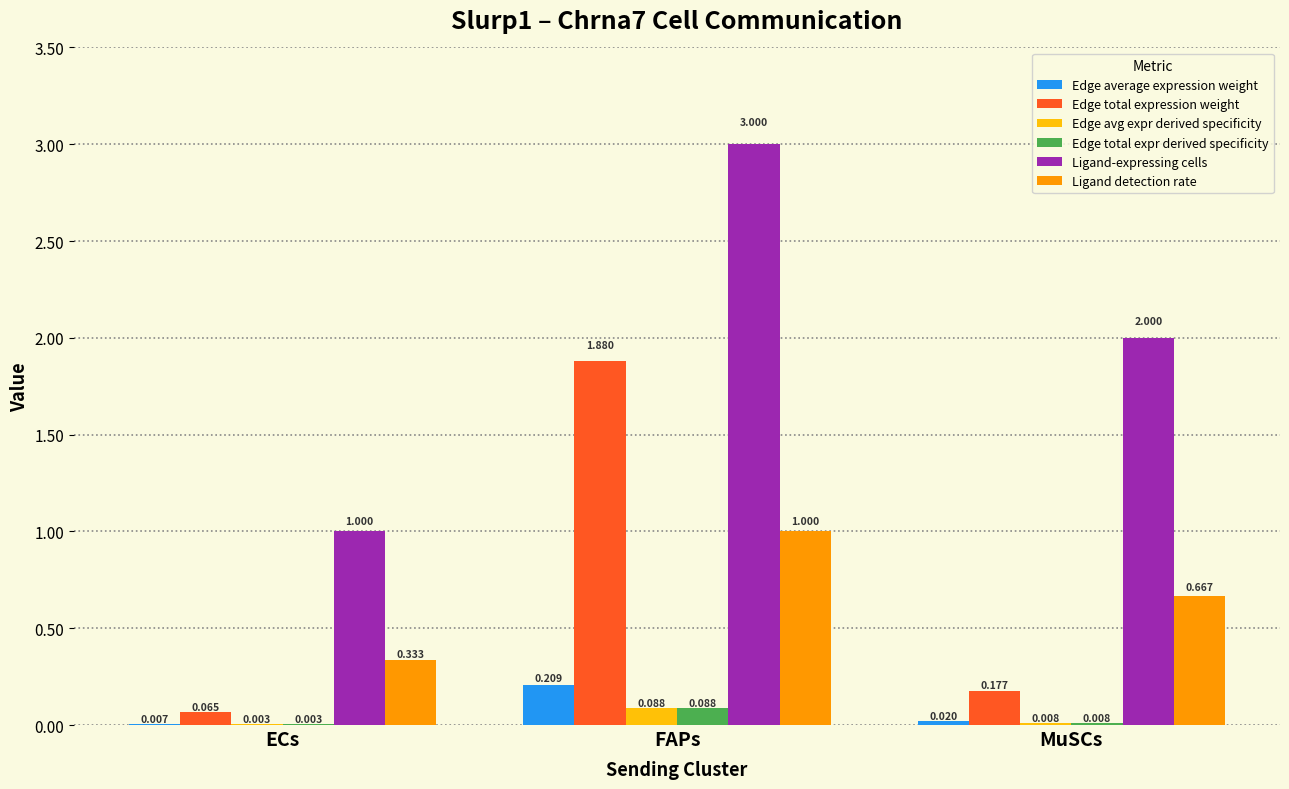

Where does the Ligand-expressing cells series first go above 2?

FAPs